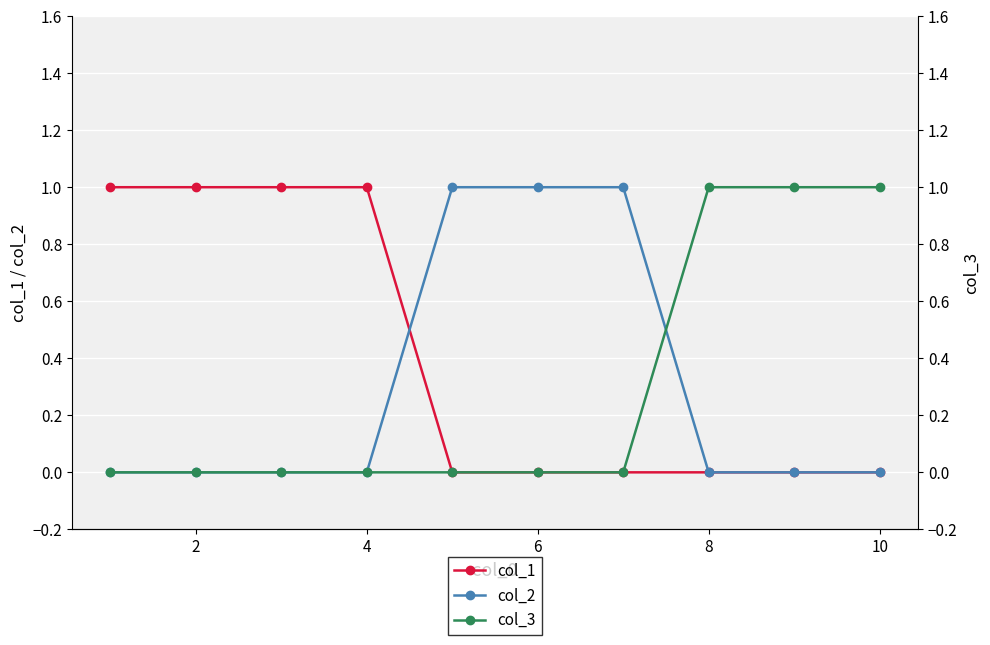

Where is col_1 nearest to the value 0?

8